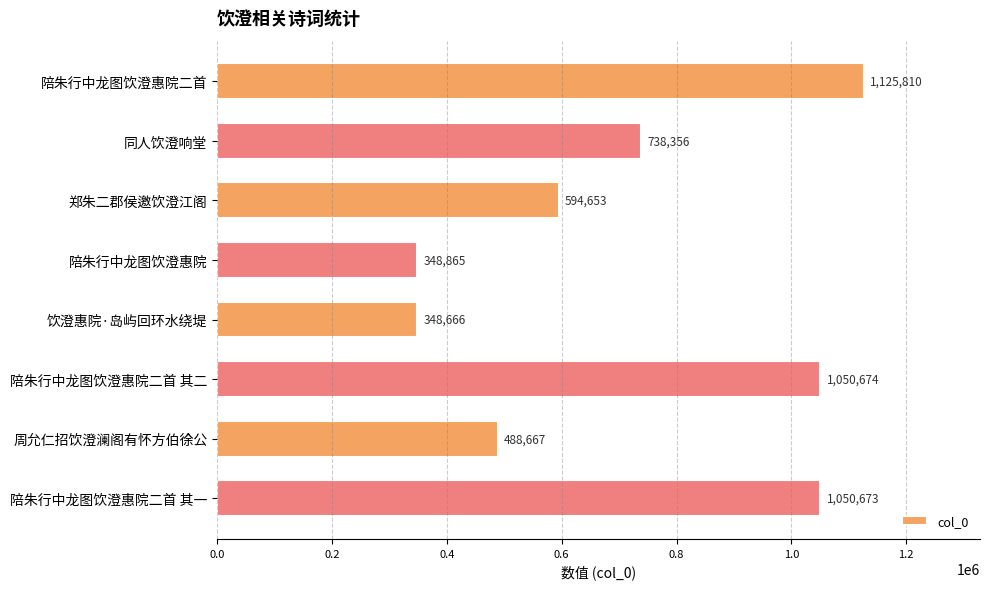

What is the value of the 4th bar from the top?

348865